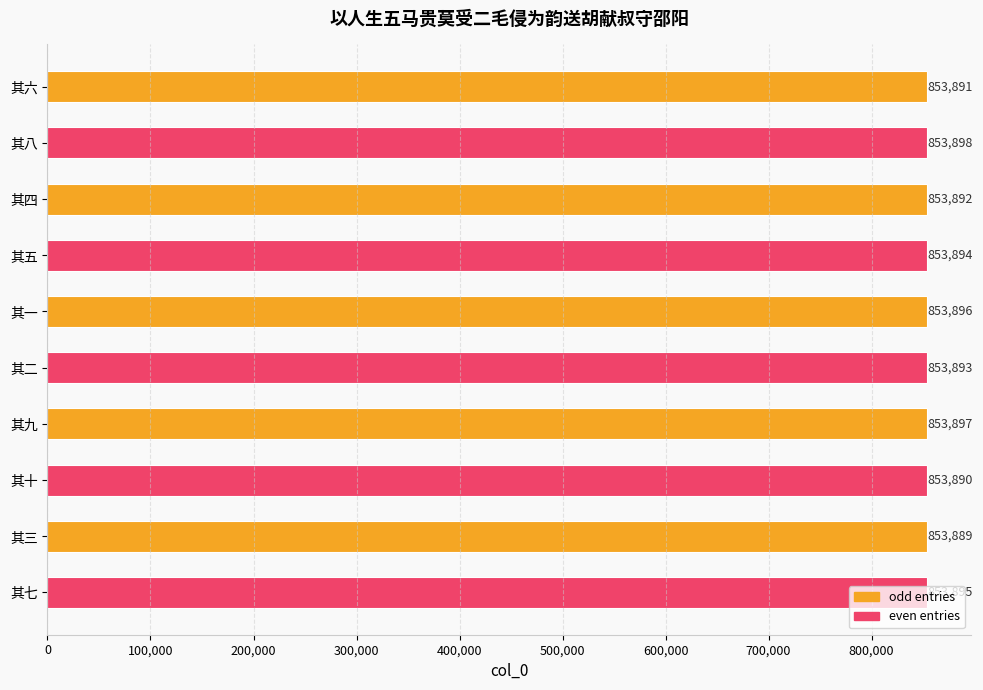

How many categories are shown in the chart?

10